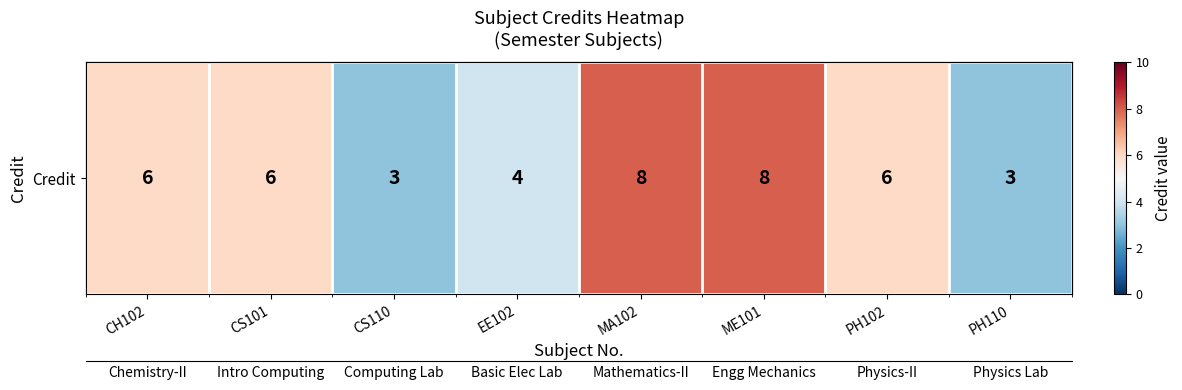

What is the approximate value at MA102?

8